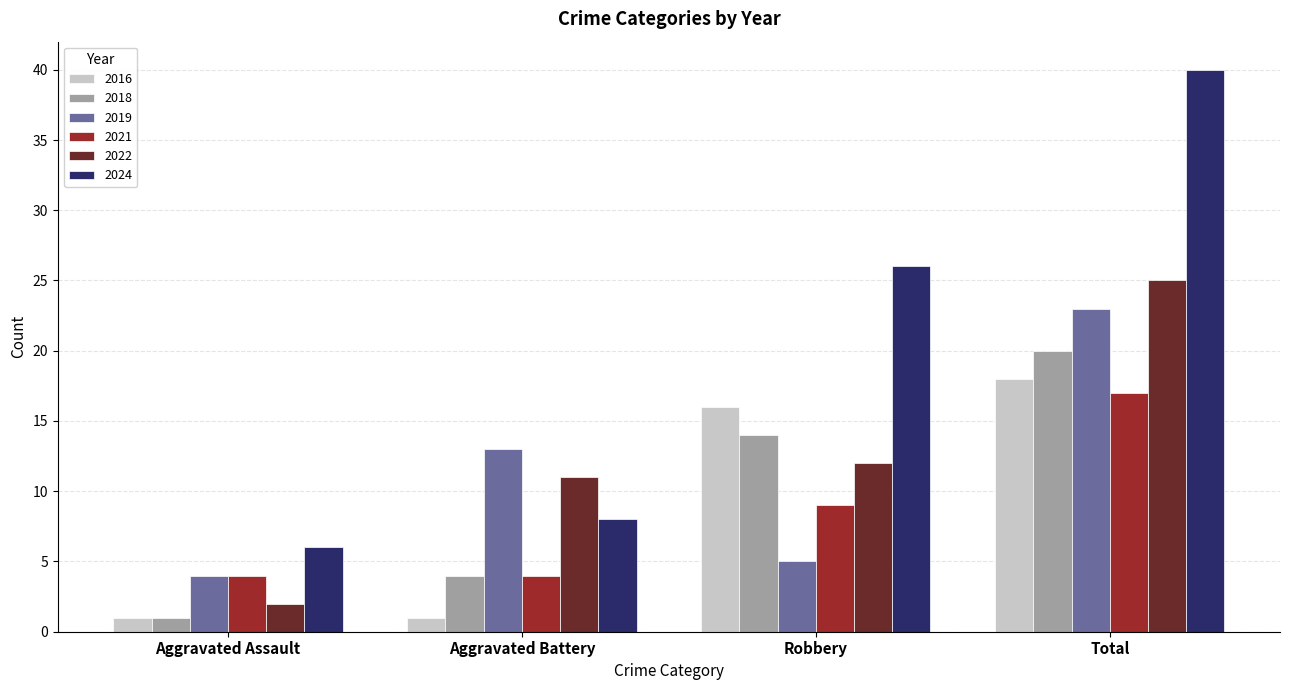

Between Aggravated Battery and Robbery, which series saw the biggest shift?

2024